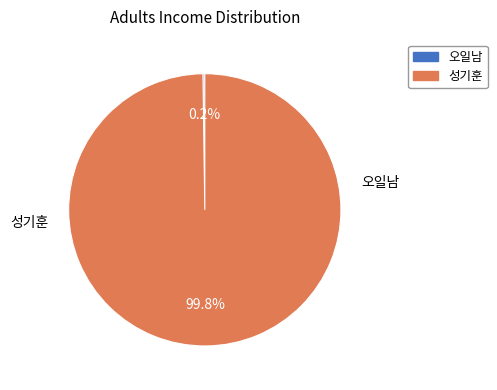

What percentage is NOT represented by 성기훈?

0.2%